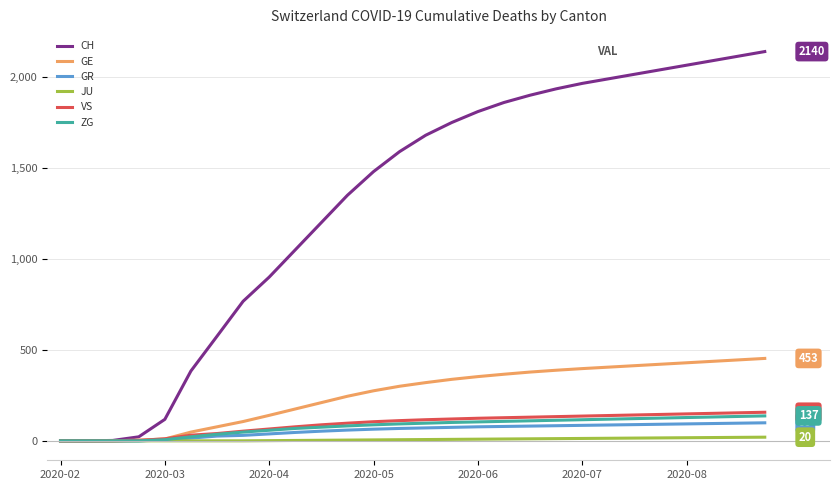

What is the highest value of the ZG series?

137